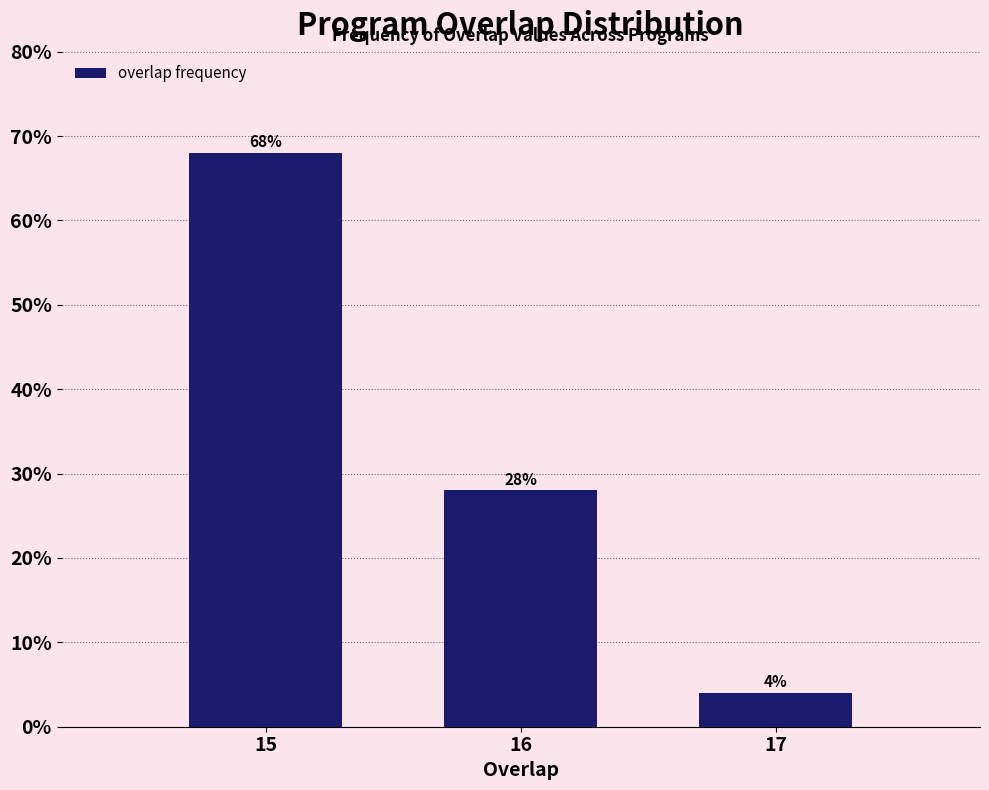

Reading left to right, extract all data points from this chart.

68.0	28.0	4.0